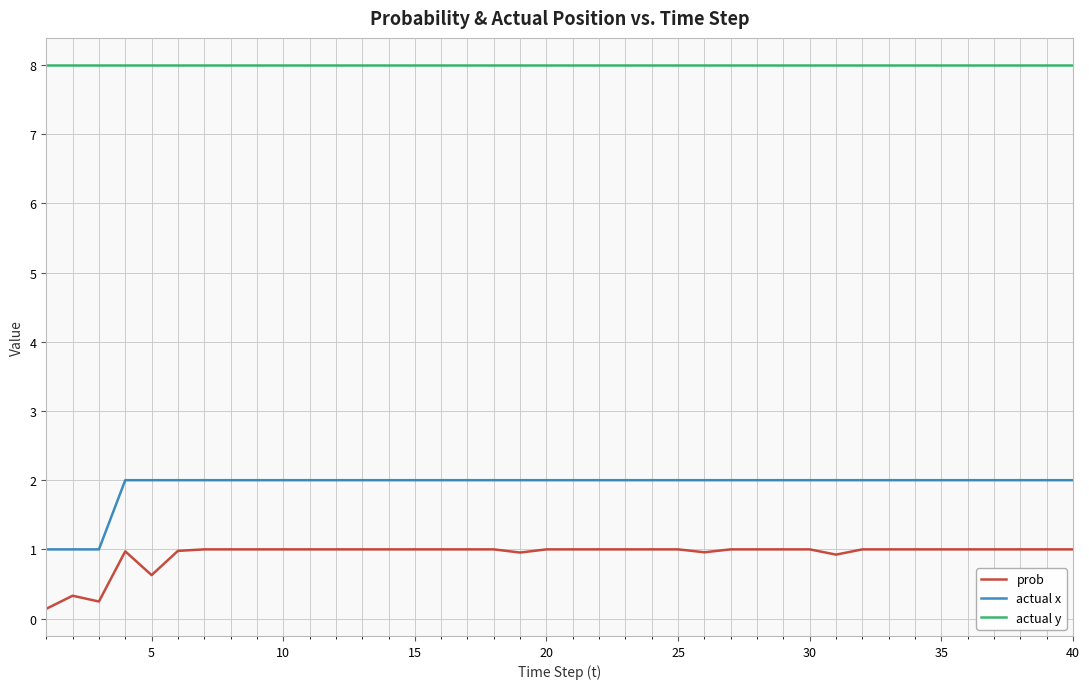

List the series in order of their peak value, lowest first.

prob, actual x, actual y